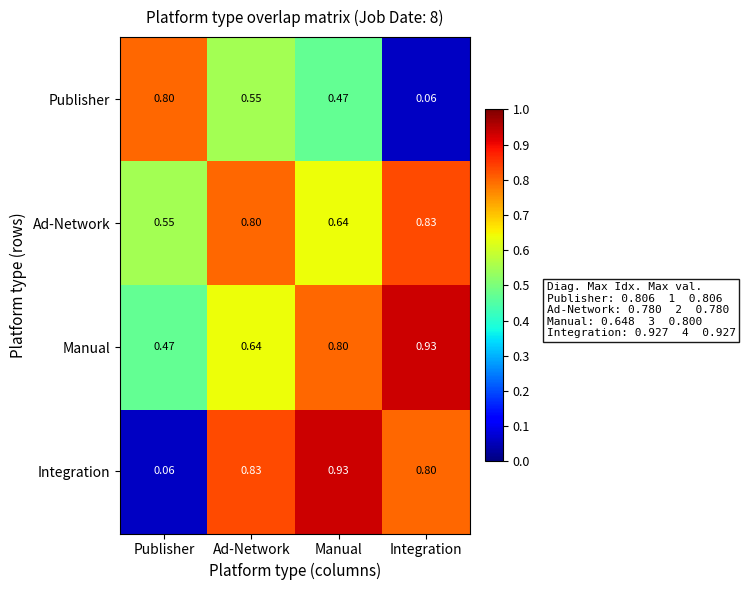

Between Publisher and Ad-Network, which series saw the biggest shift?

Integration